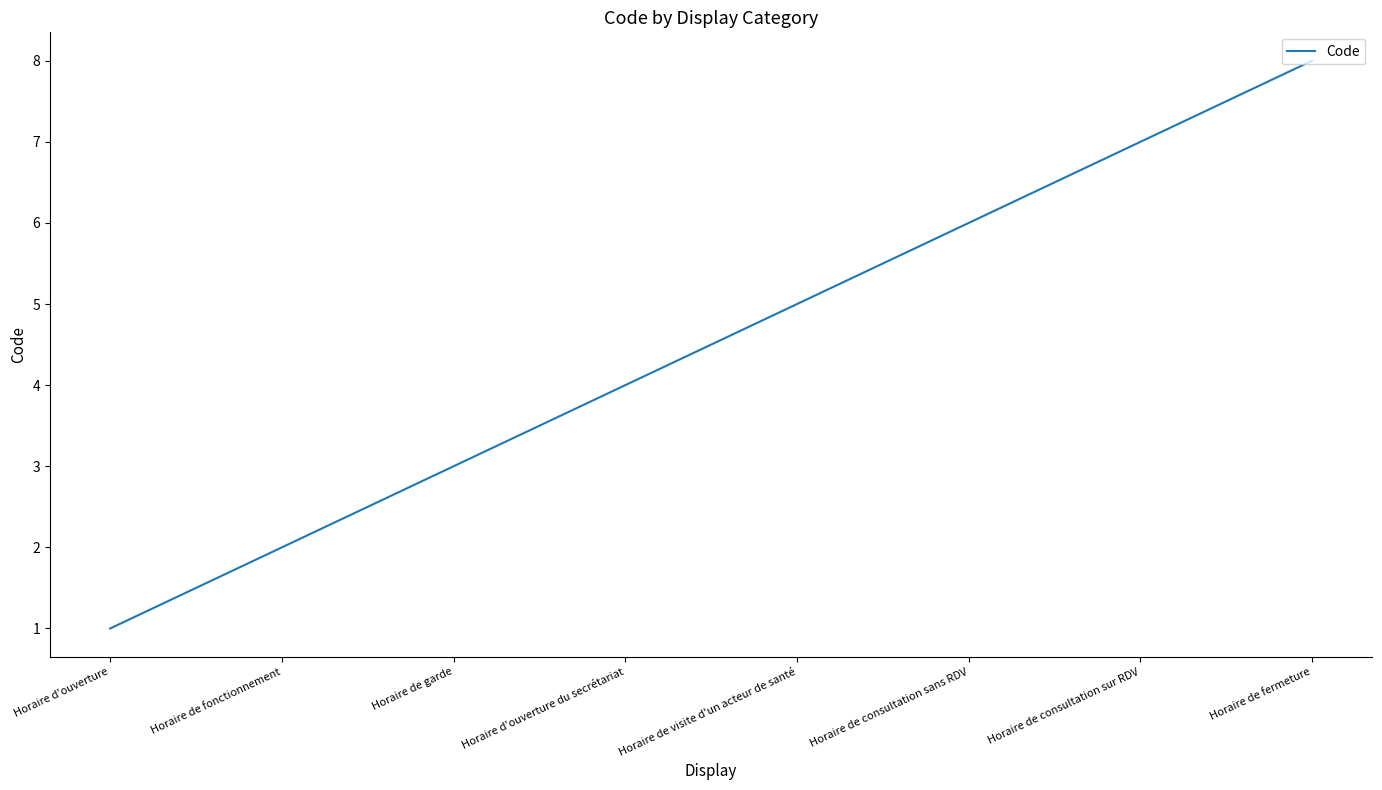

What value does the data have at Horaire de consultation sans RDV?

6